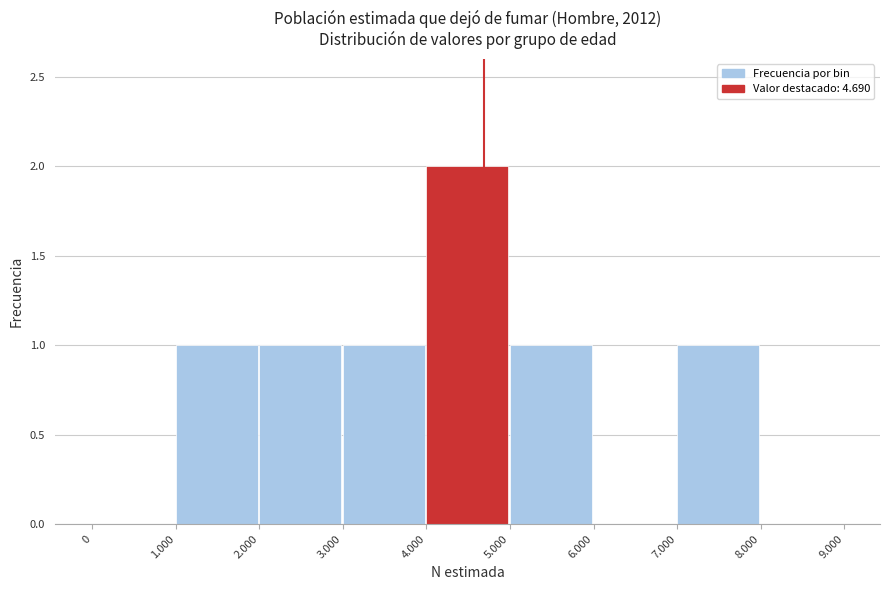

Reading left to right, list all the values displayed in this chart.

0=0	1.000=1	2.000=1	3.000=1	4.000=2	5.000=1	6.000=0	7.000=1	8.000=0